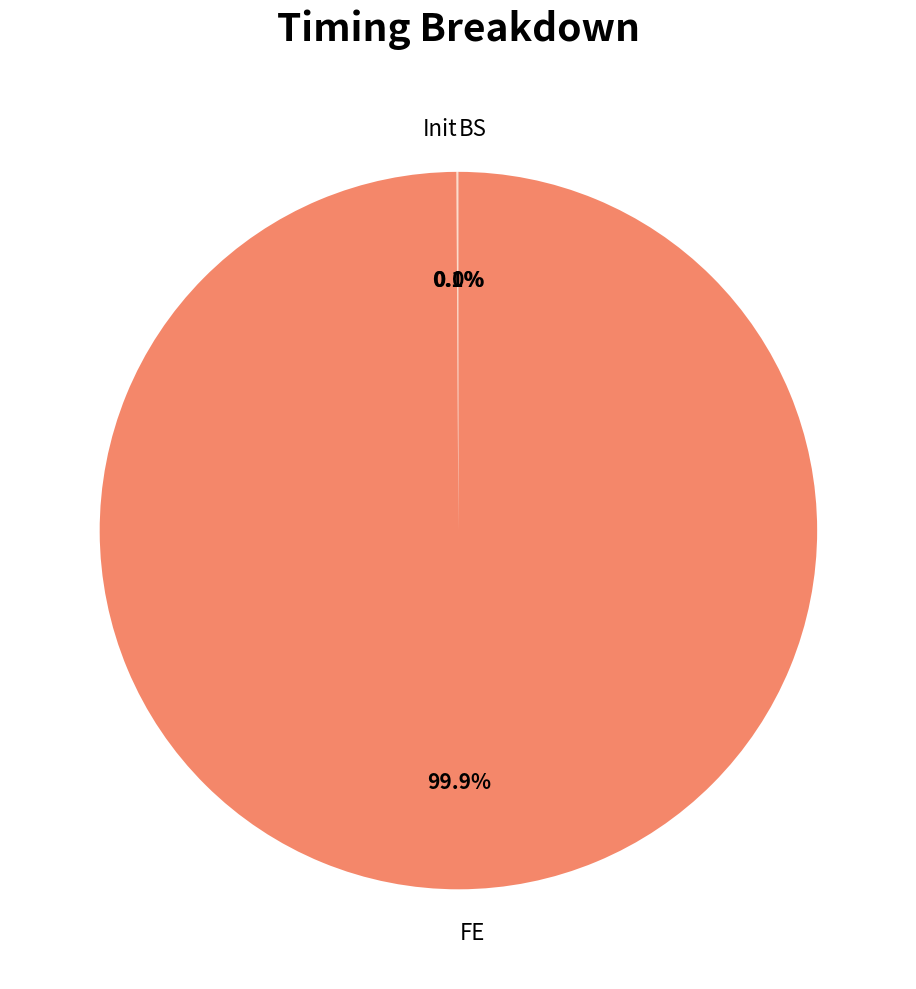

Which slice is the largest?

FE